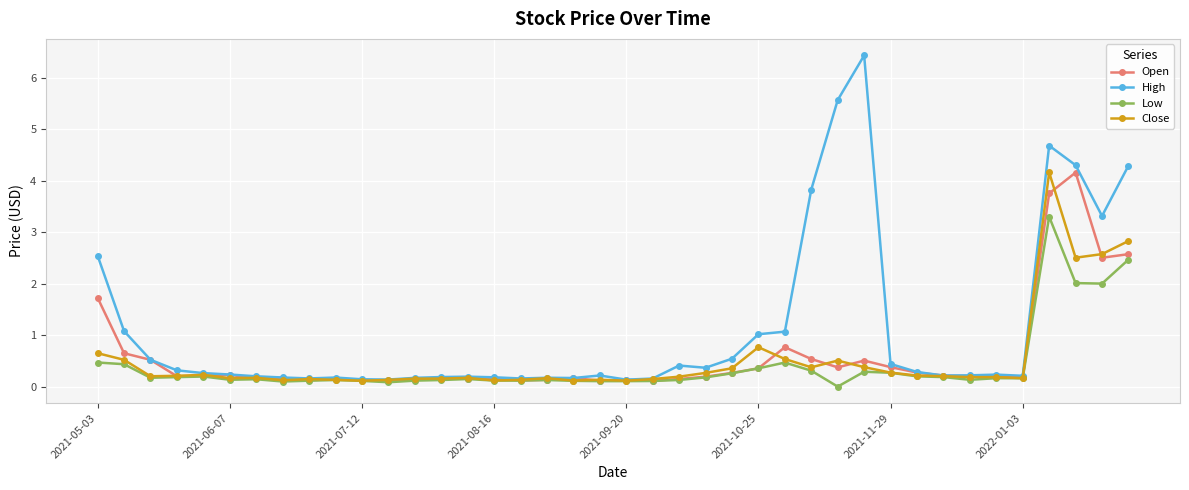

Which series has the largest total across all categories?

High